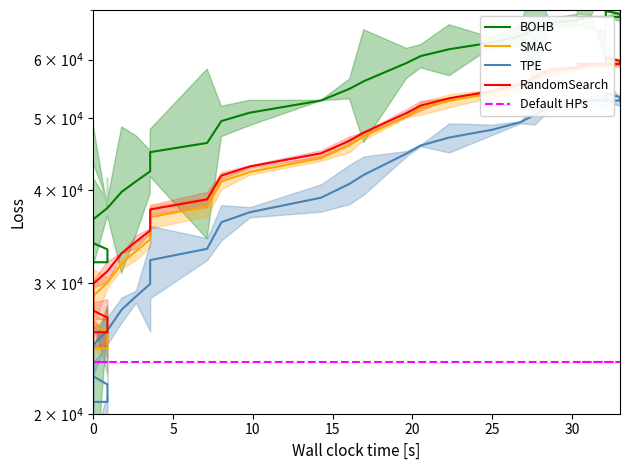

True or false: BOHB and TPE cross at least once.

False